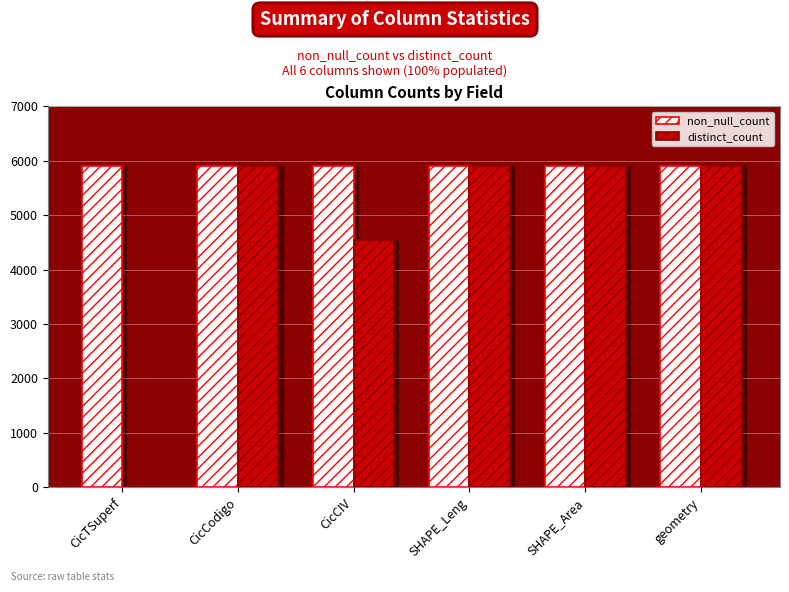

What is the label of the 1st bar from the left?

CicTSuperf